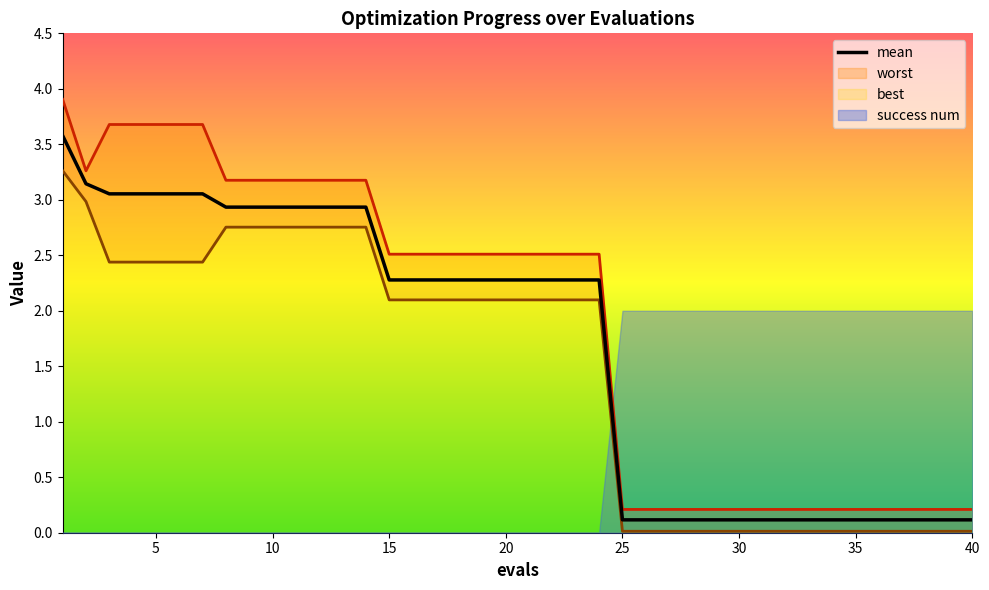

Reading left to right, extract all data points from this chart.

3.6	3.1	3.1	3.1	3.1	3.1	3.1	2.9	2.9	2.9	2.9	2.9	2.9	2.9	2.3	2.3	2.3	2.3	2.3	2.3	2.3	2.3	2.3	2.3	0.1	0.1	0.1	0.1	0.1	0.1	0.1	0.1	0.1	0.1	0.1	0.1	0.1	0.1	0.1	0.1